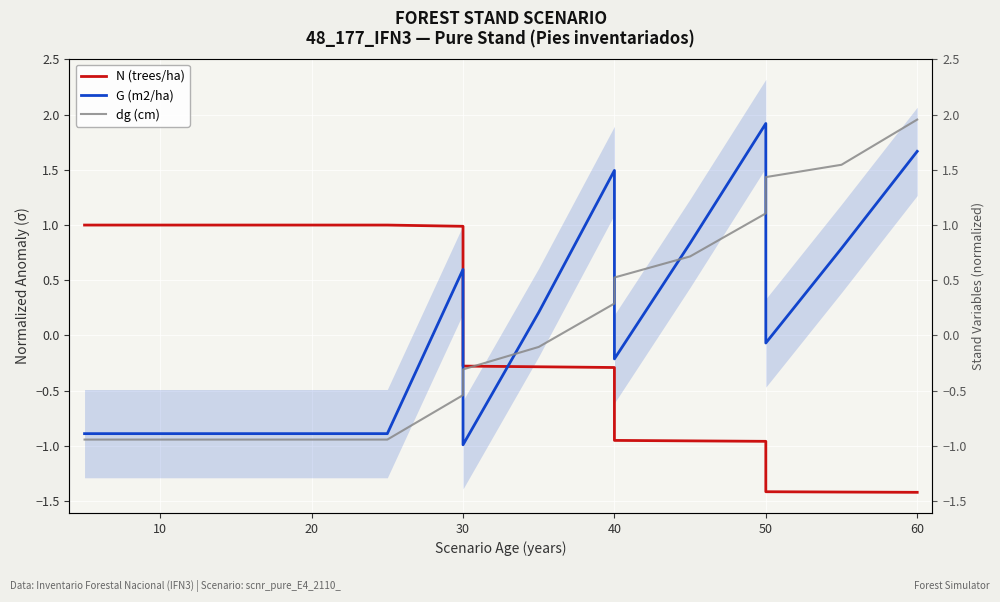

How many positive values does the G (m2/ha) series have?

7